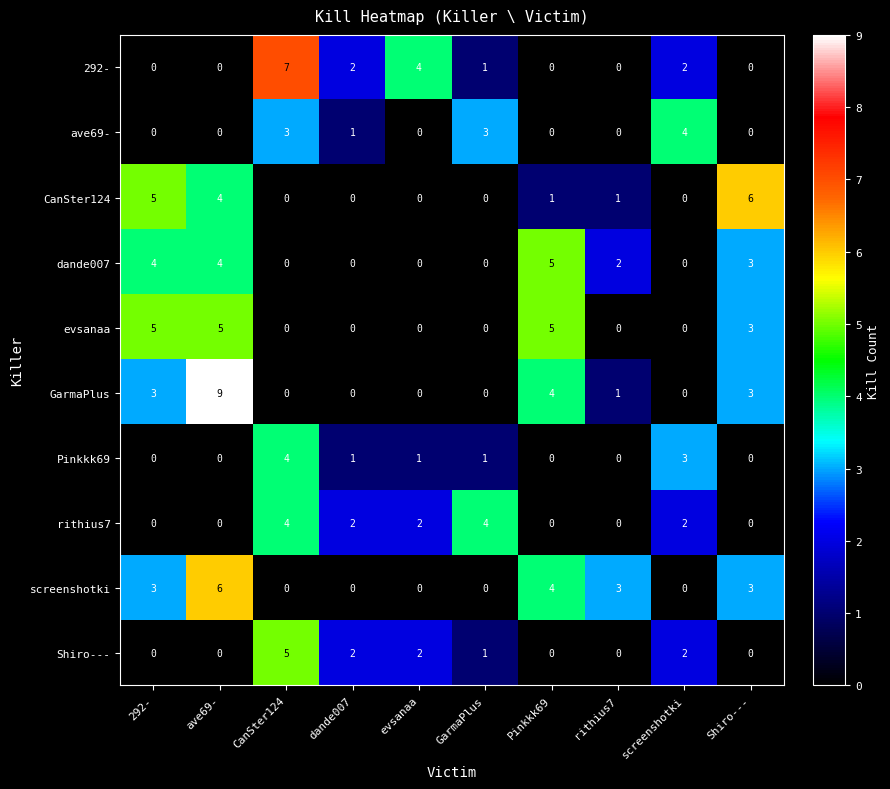

Is the value of screenshotki at CanSter124 greater than the value of GarmaPlus at Pinkkk69?

No